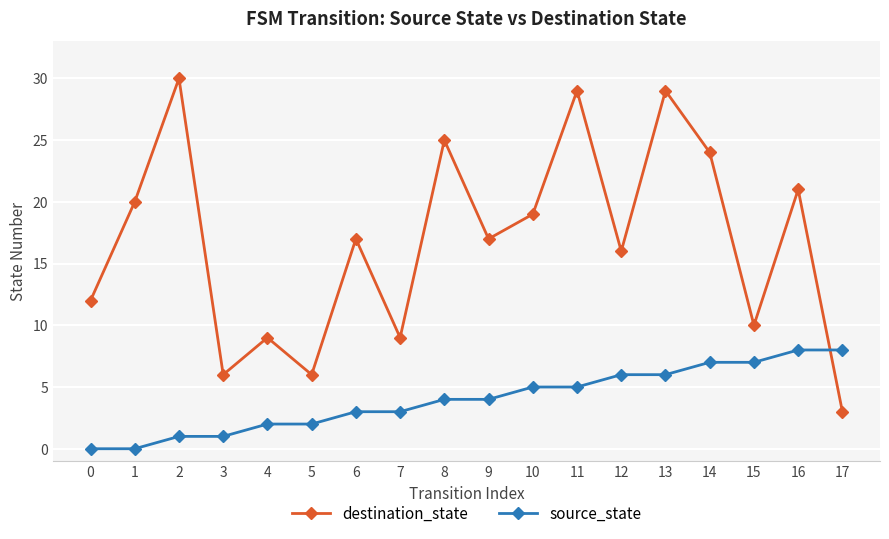

Which series has the largest total across all categories?

destination_state